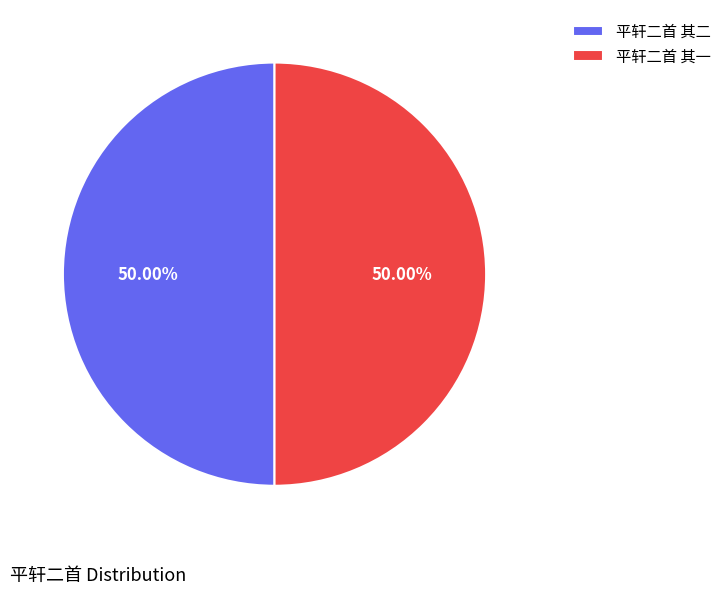

Combined, do 平轩二首 其一 and 平轩二首 其二 account for over 50%?

Yes